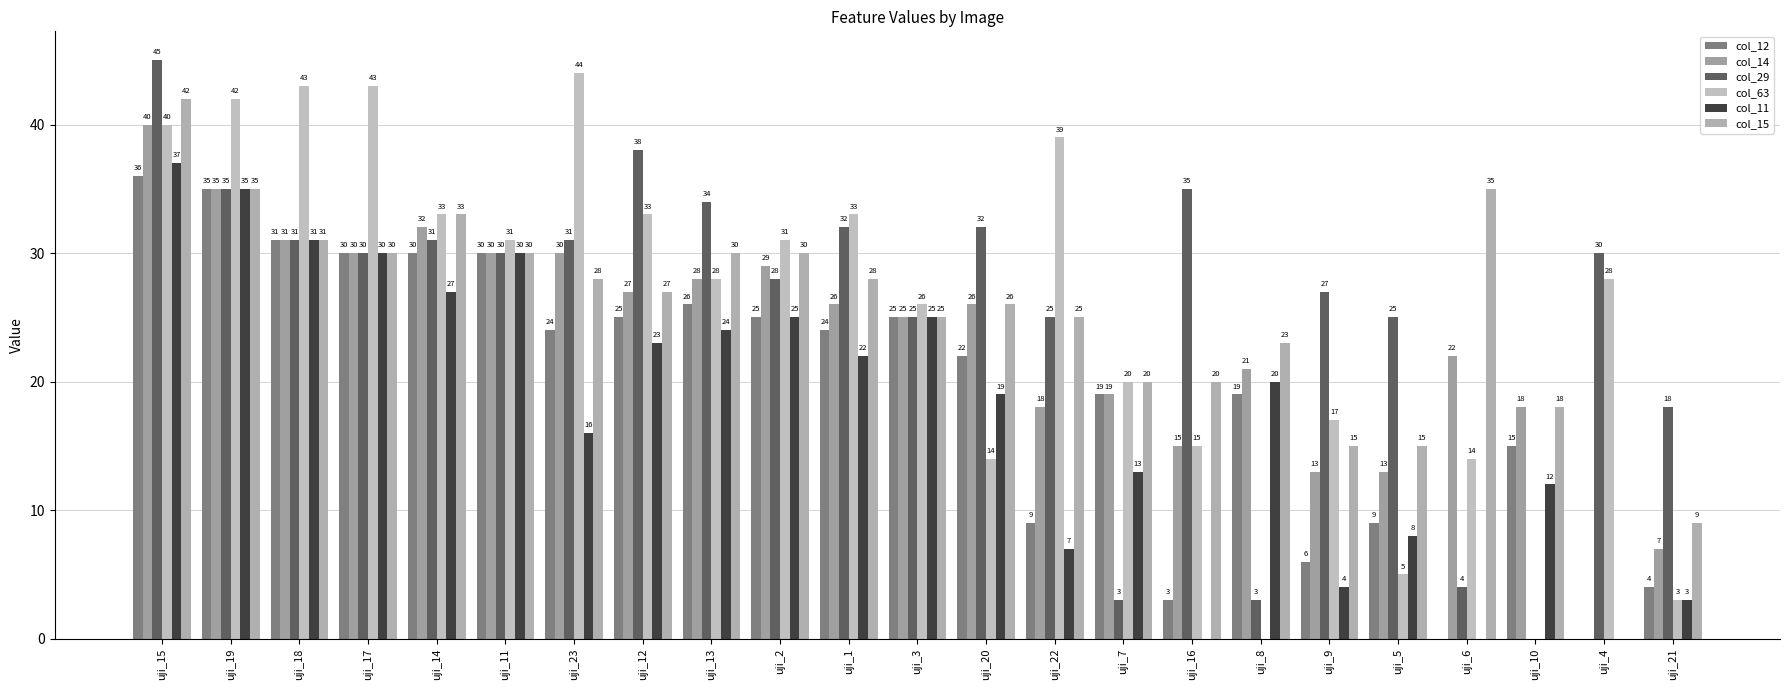

Reading left to right, transcribe all the data shown in this chart.

col_12: 36	35	31	30	30	30	24	25	26	25	24	25	22	9	19	3	19	6	9	0	15	0	4
col_14: 40	35	31	30	32	30	30	27	28	29	26	25	26	18	19	15	21	13	13	22	18	0	7
col_29: 45	35	31	30	31	30	31	38	34	28	32	25	32	25	3	35	3	27	25	4	0	30	18
col_63: 40	42	43	43	33	31	44	33	28	31	33	26	14	39	20	15	0	17	5	14	0	28	3
col_11: 37	35	31	30	27	30	16	23	24	25	22	25	19	7	13	0	20	4	8	0	12	0	3
col_15: 42	35	31	30	33	30	28	27	30	30	28	25	26	25	20	20	23	15	15	35	18	0	9